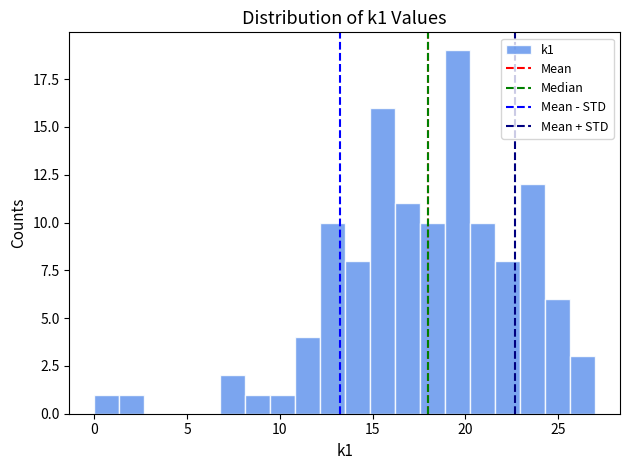

Around what value on the x-axis is the tallest bar? Give the approximate position of its centre, as read against the axis.

19.5